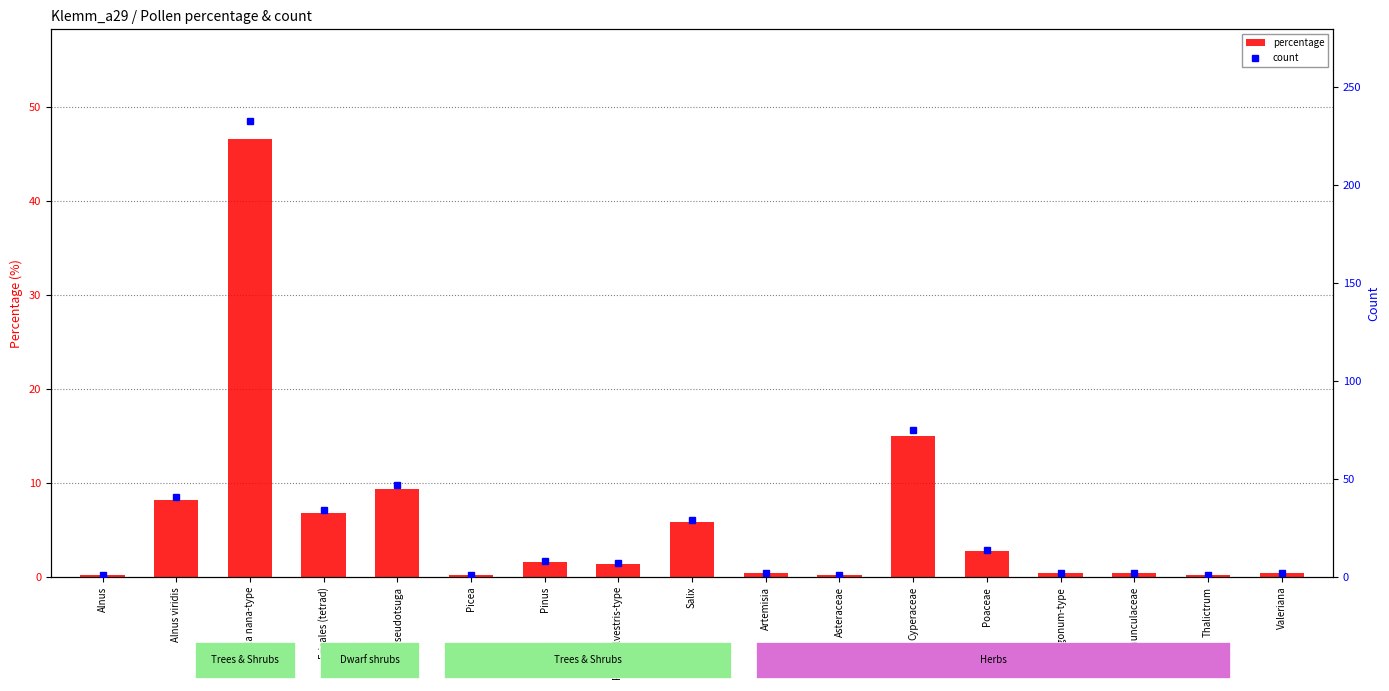

The count series shows 41.0 at Alnus viridis. True or false?

True